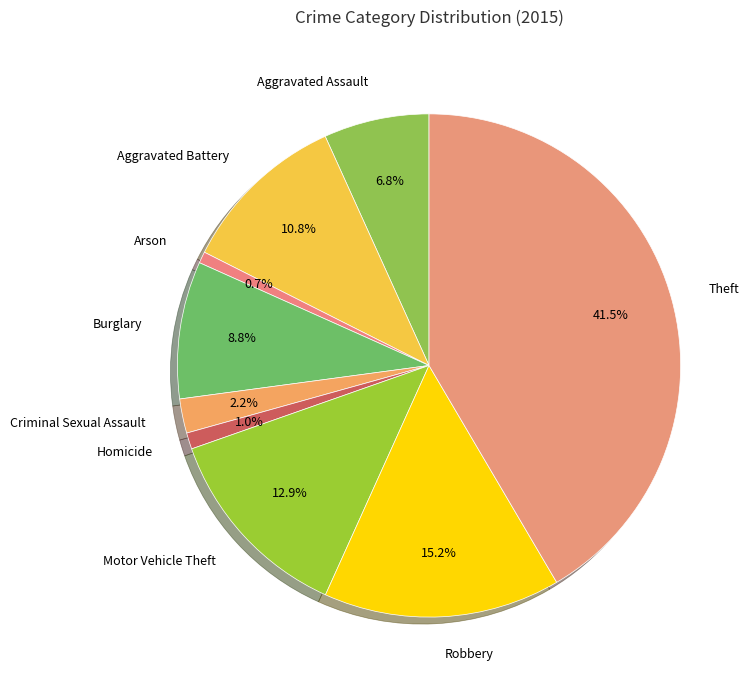

How many segments does this pie chart have?

9